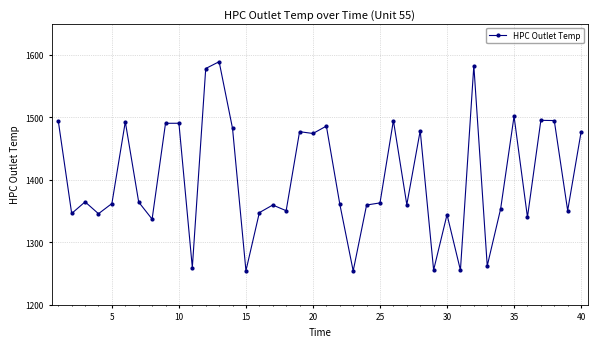

What is the smallest value displayed?

1254.2